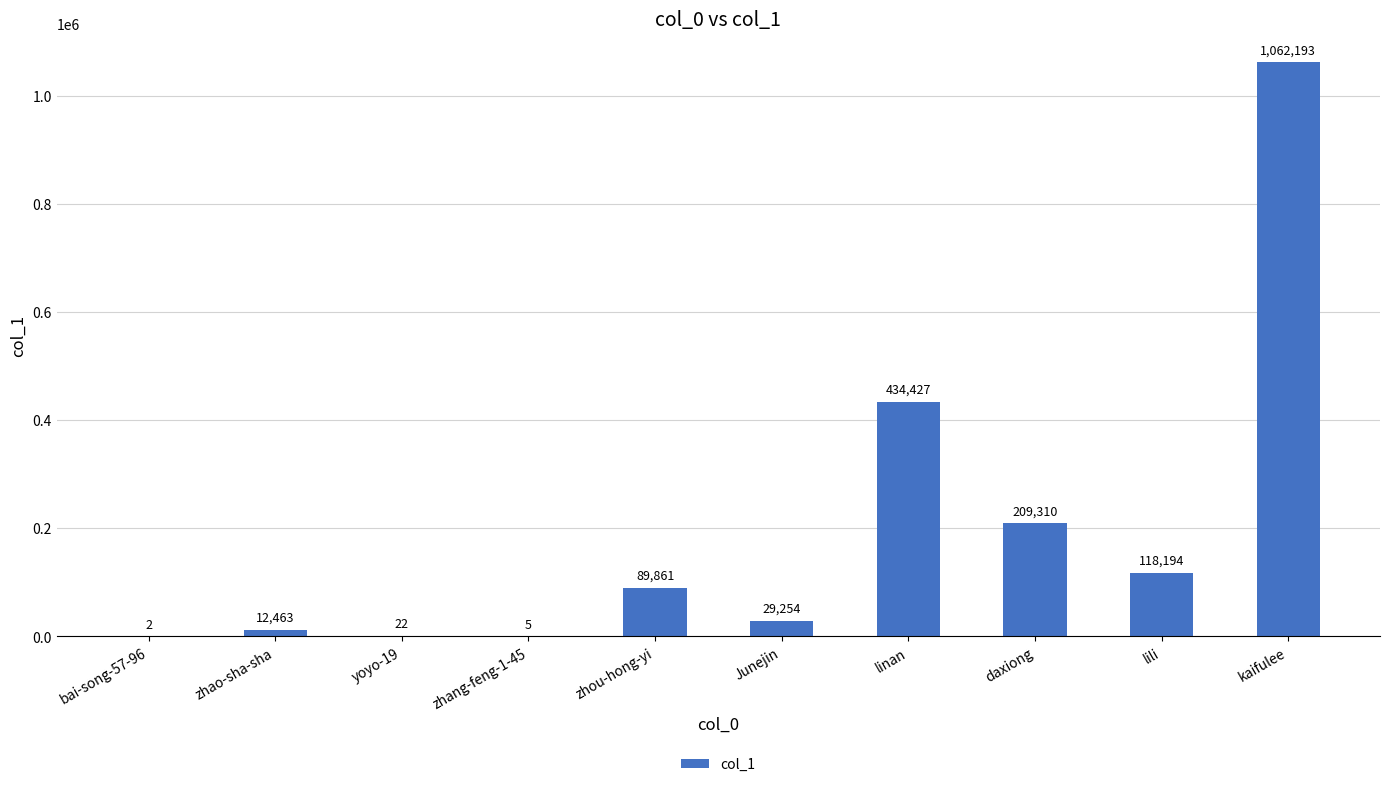

What is the sum of the values at daxiong and kaifulee?

1271503